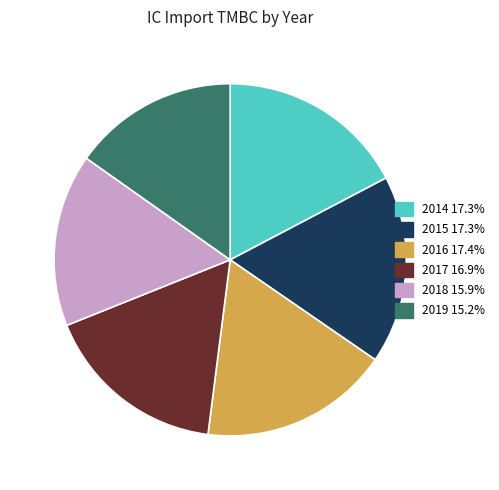

Approximately how many times larger is the value at 2015 17.3% compared to 2018 15.9%?

1.1